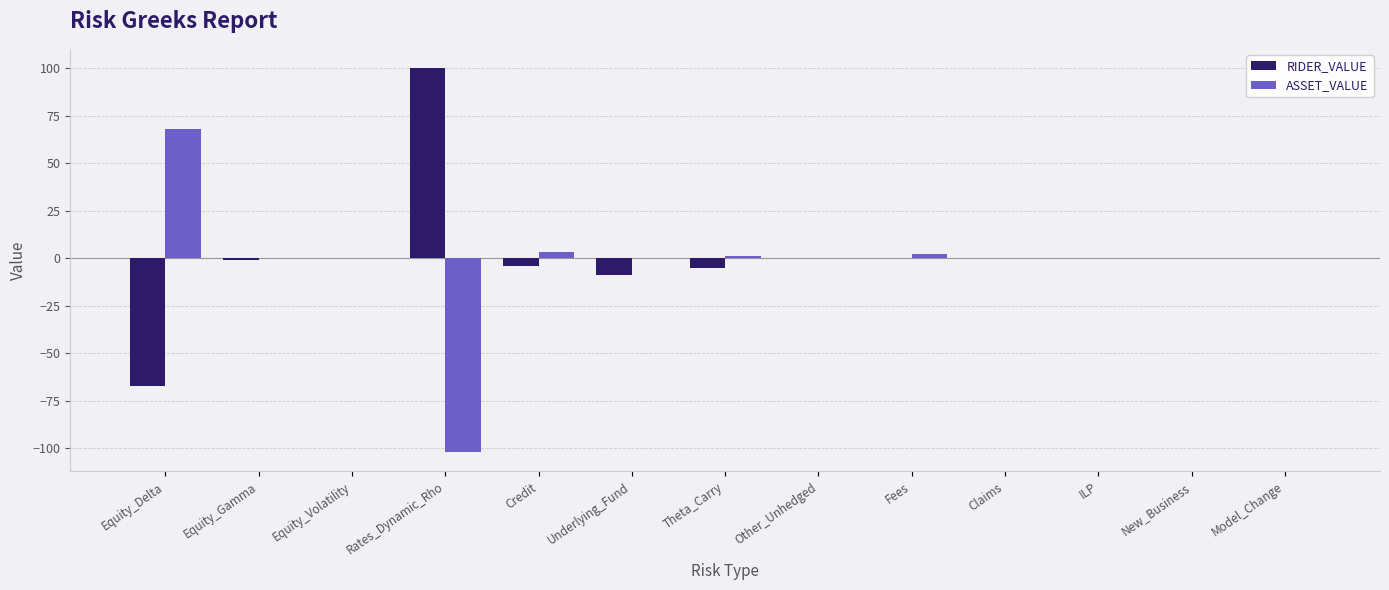

How many groups of bars are there?

13